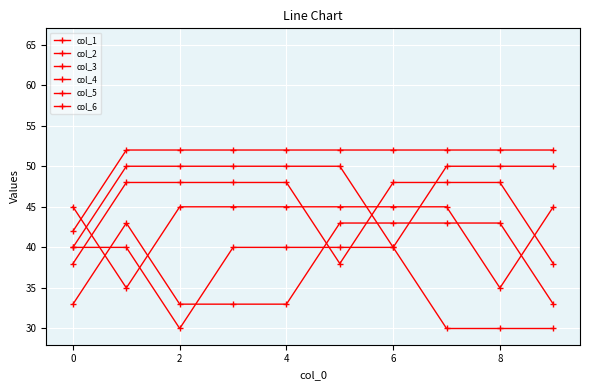

How many categories are shown in the chart?

10